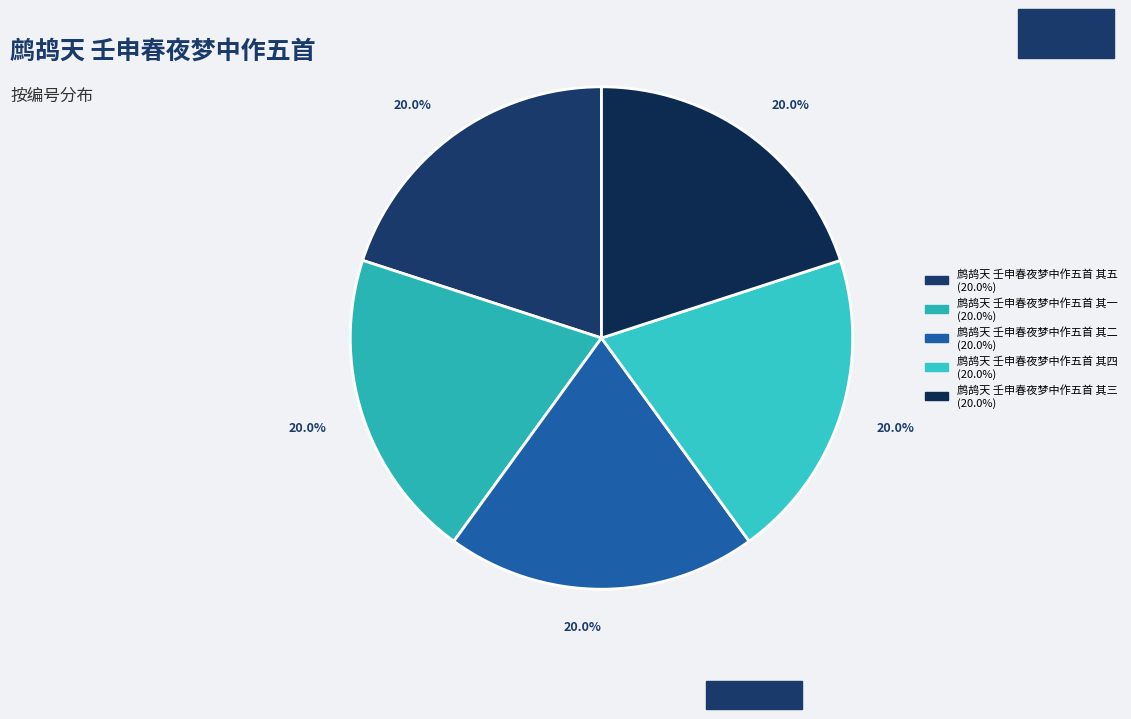

The 鹧鸪天 壬申春夜梦中作五首 其二 slice represents 33% of the pie. True or false?

False